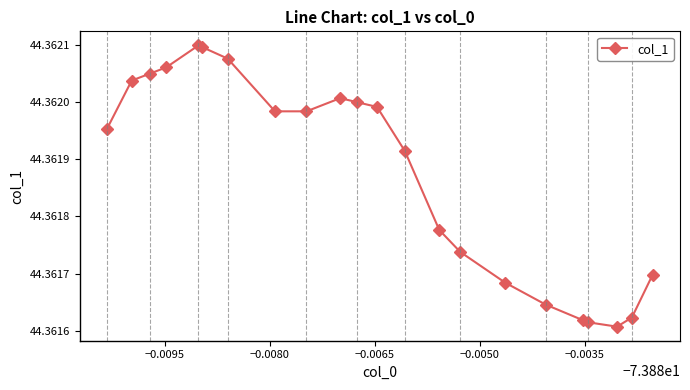

True or false: there are more than 0 points higher than both neighbors.

True